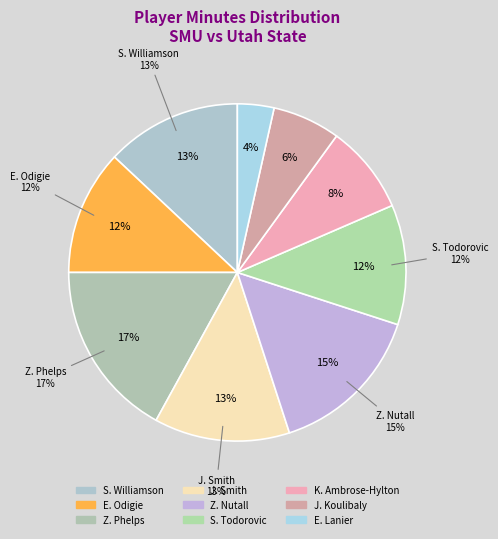

Is there any slice that represents more than half of the pie?

No